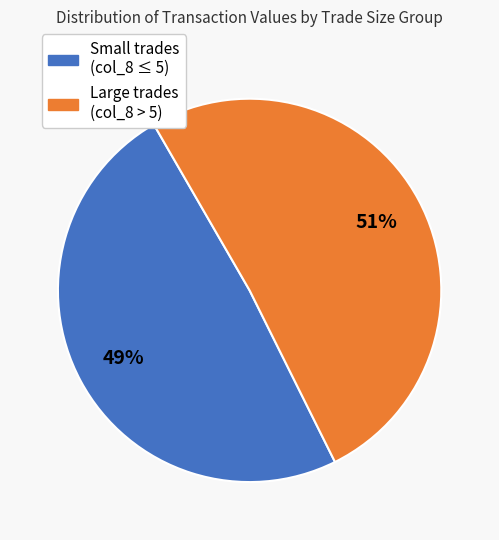

To the nearest percent, what is the average slice percentage?

50%